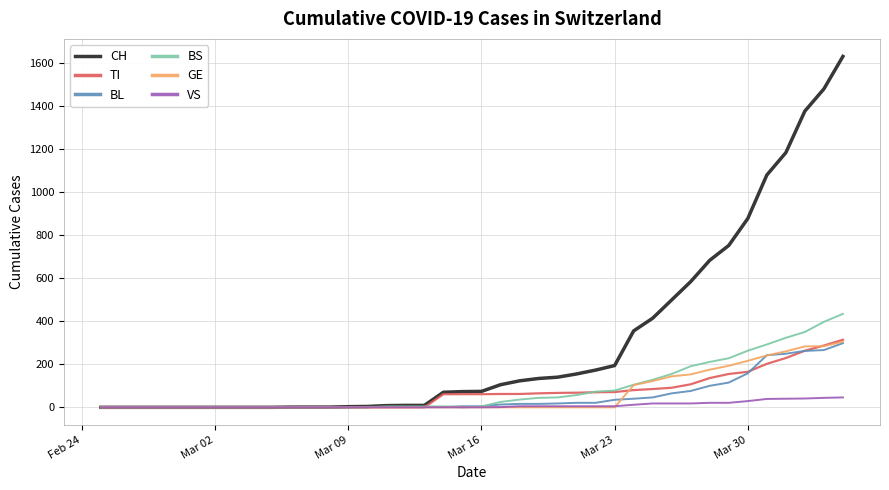

What is the average value of the TI series?

69